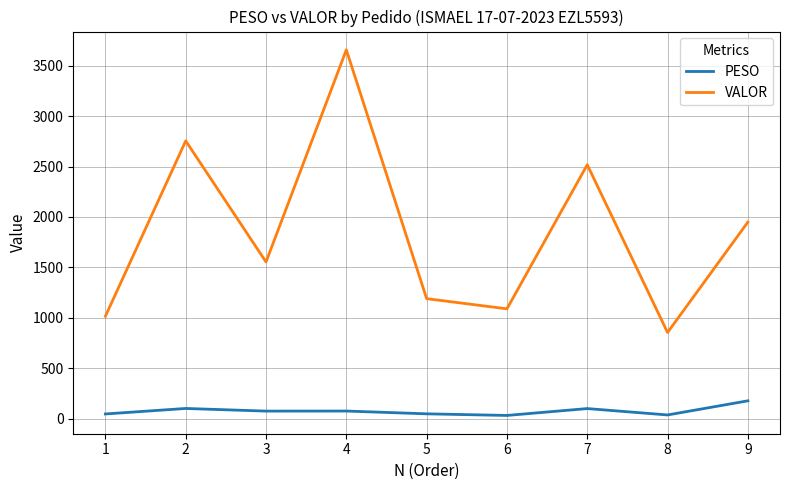

How many lines are shown in the chart?

2